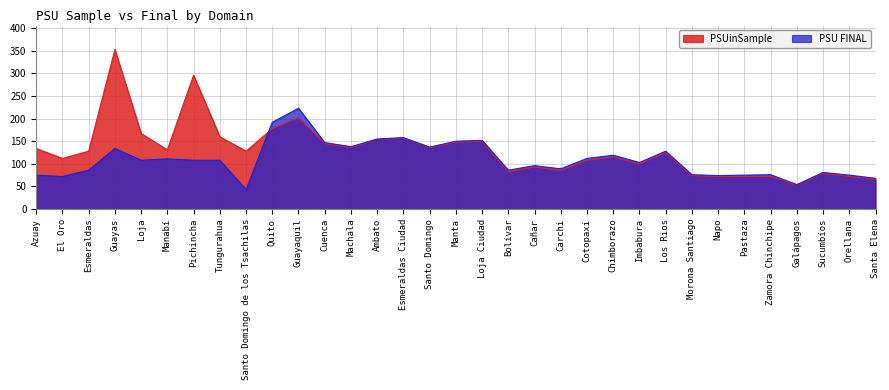

What is the total value across all series at Manabí?

242